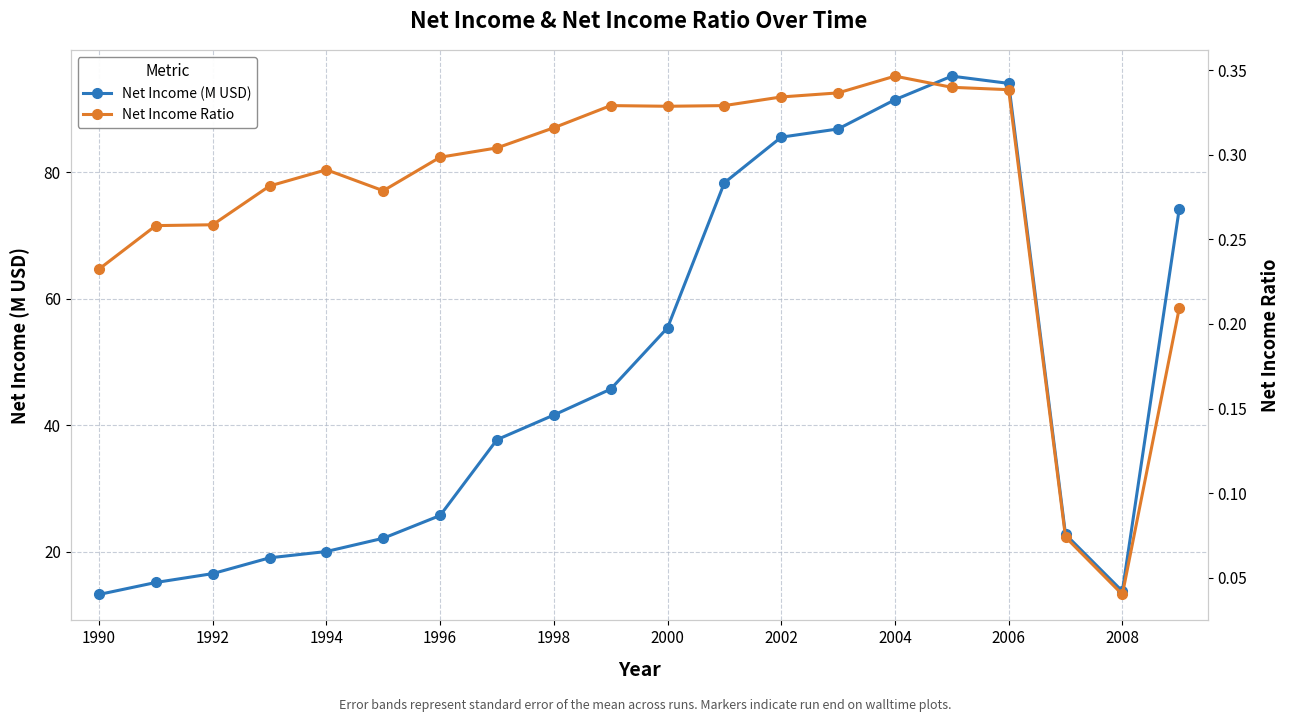

True or false: Net Income (M USD) and Net Income Ratio cross at least once.

False